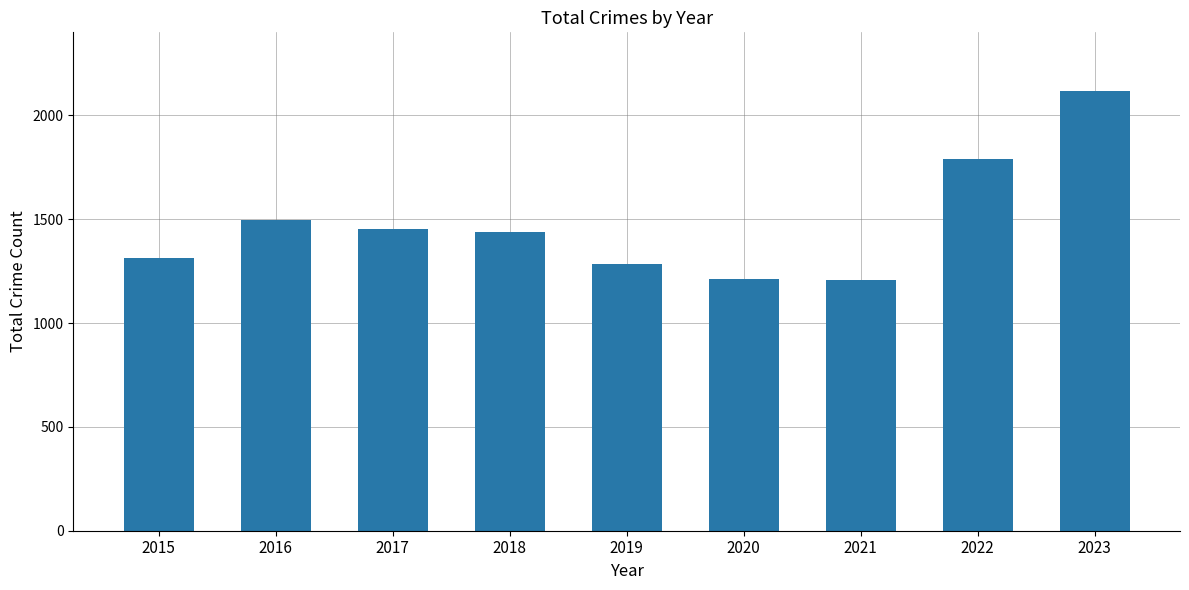

What is the ratio of the value at 2023 to the value at 2019?

1.6